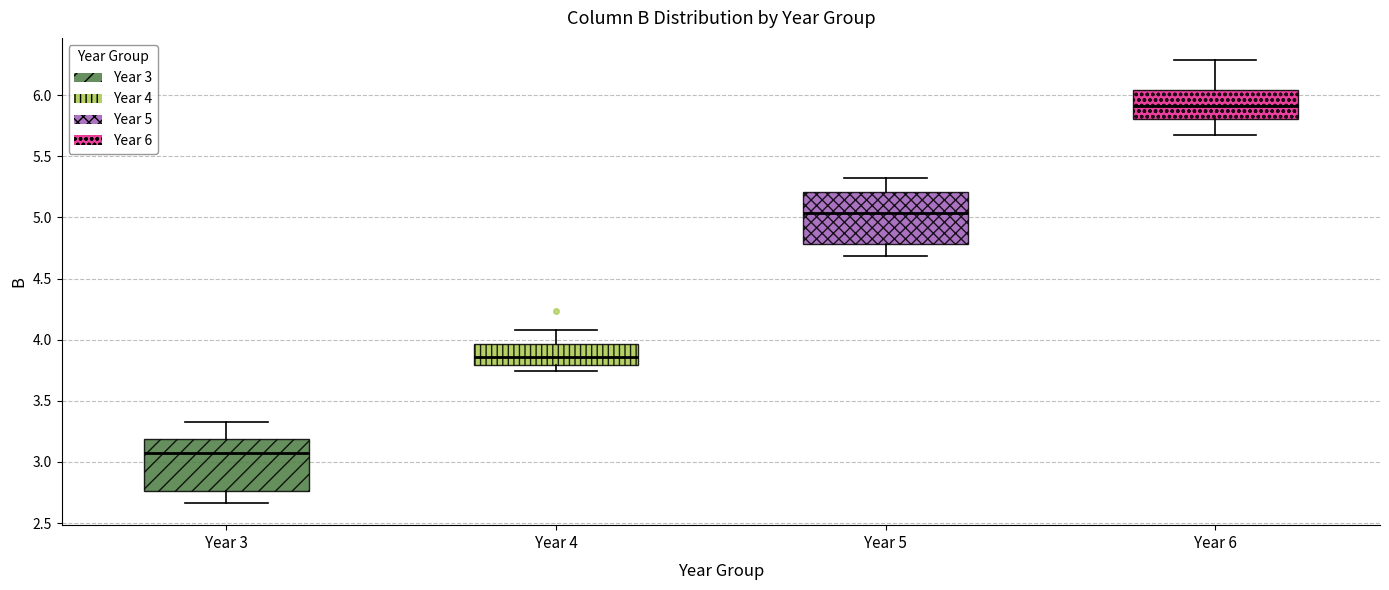

Which box's median line is the lowest?

Year 3